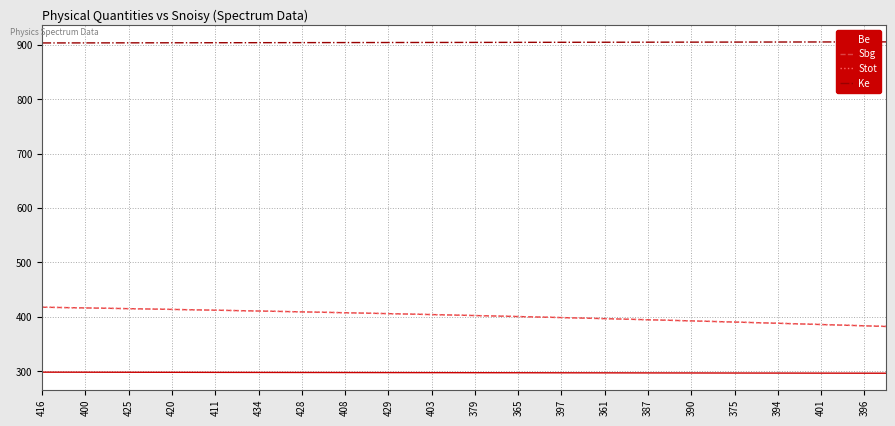

What is the smallest value displayed?

296.1